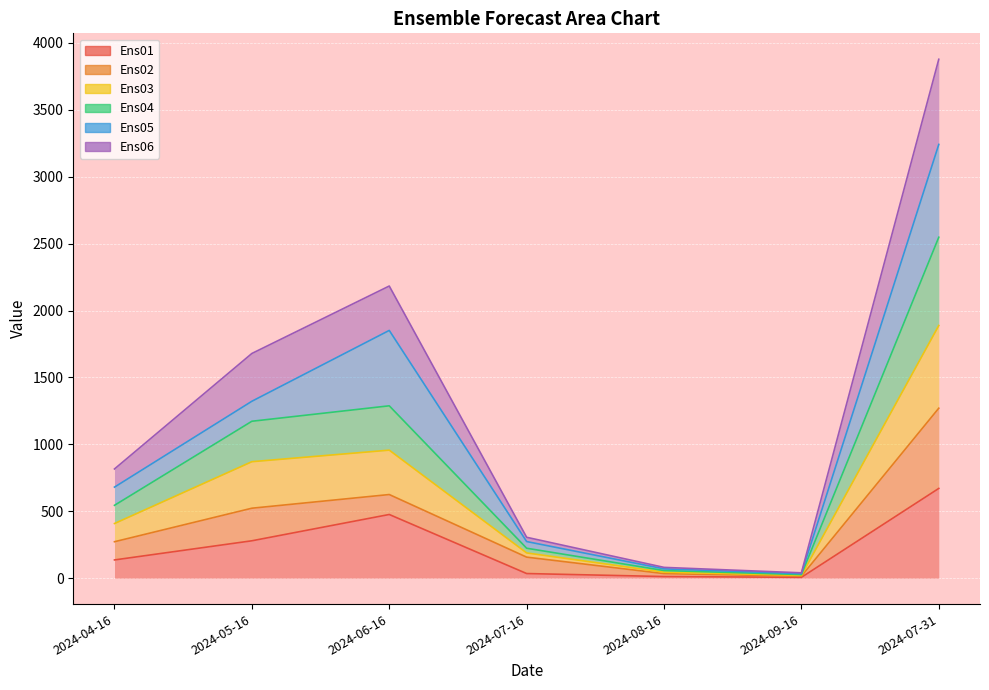

At how many categories does at least one series exceed 602?

4